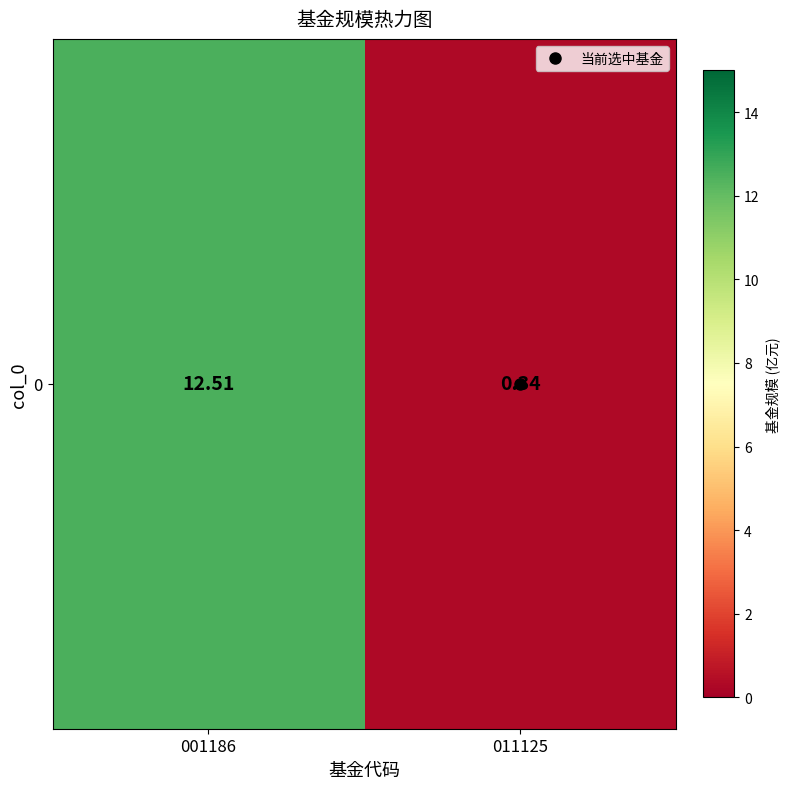

Is it true that the value at 011125 is 0.3?

True